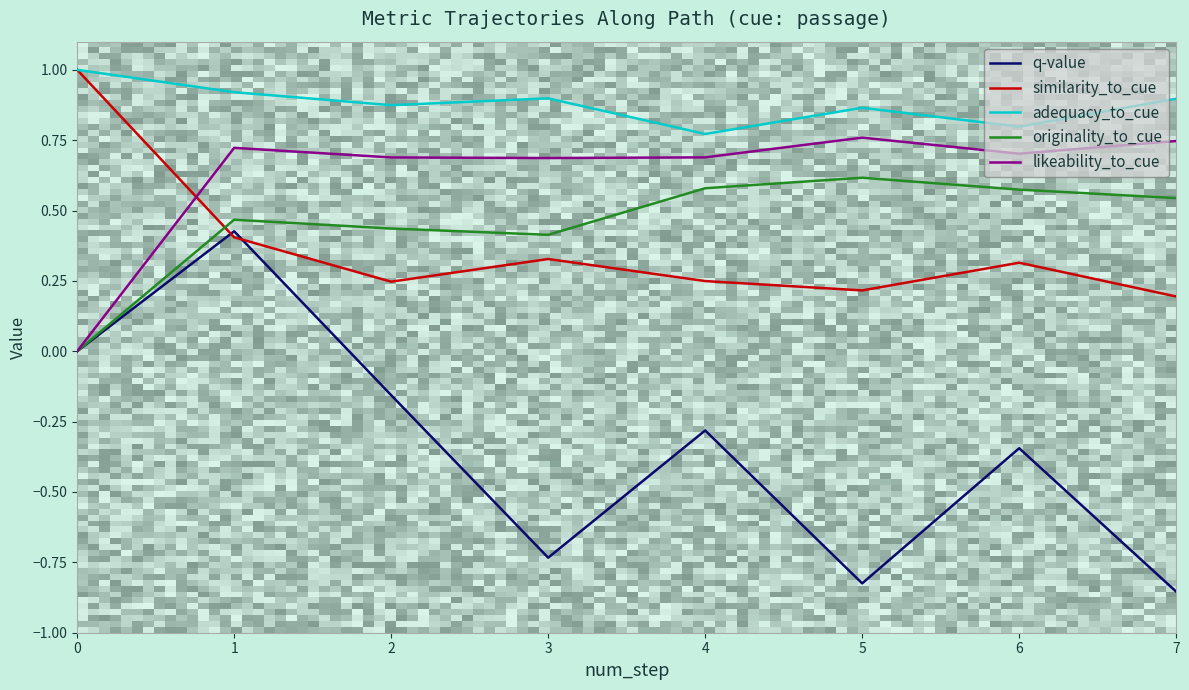

The likeability_to_cue series shows 1.1 at 5. True or false?

False